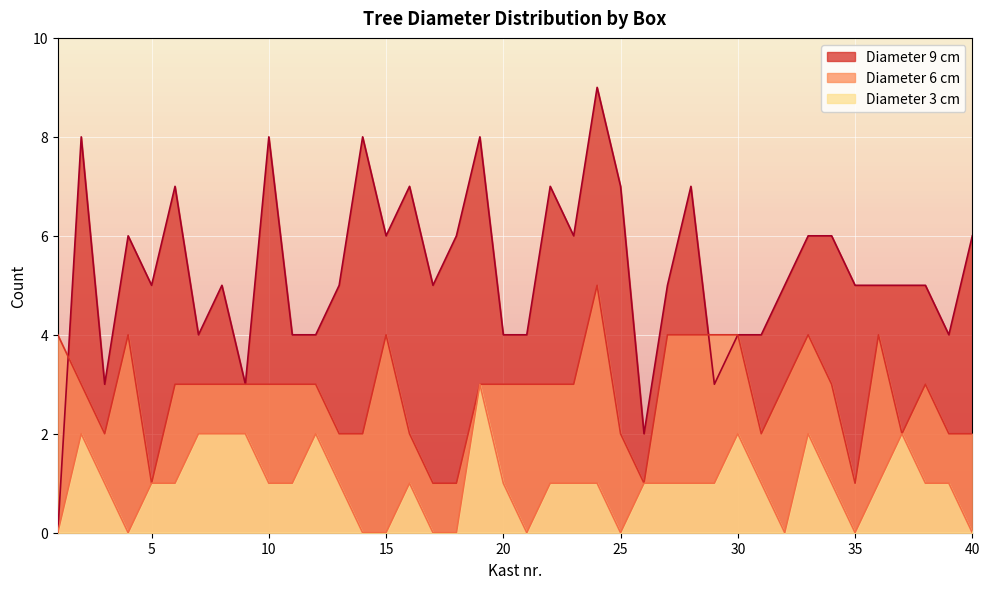

Which has a higher value, 1 or 38?

38